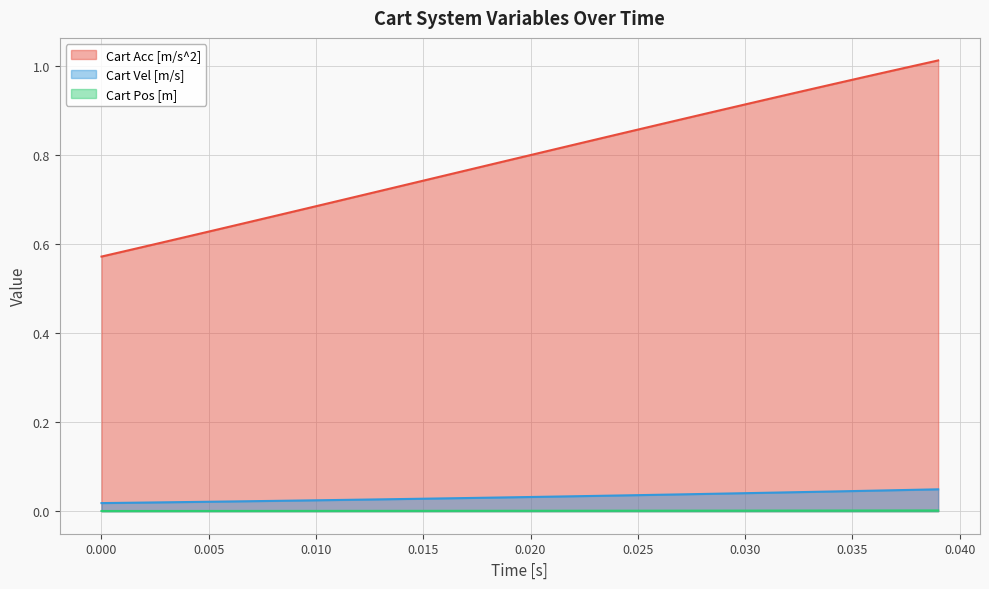

What are all the series names shown in the legend?

Cart Acc [m/s^2], Cart Vel [m/s], Cart Pos [m]